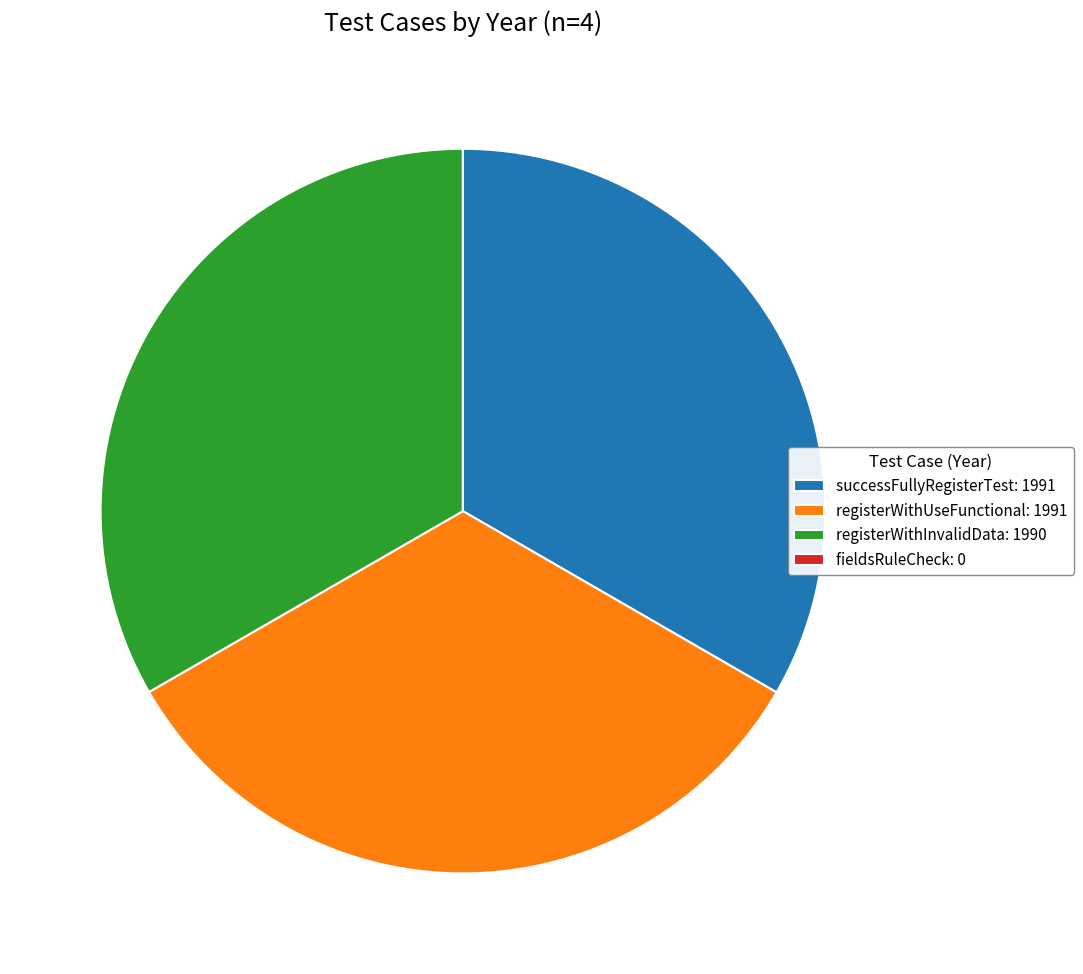

What is the ratio of the value at registerWithUseFunctional to the value at registerWithInvalidData?

1.0